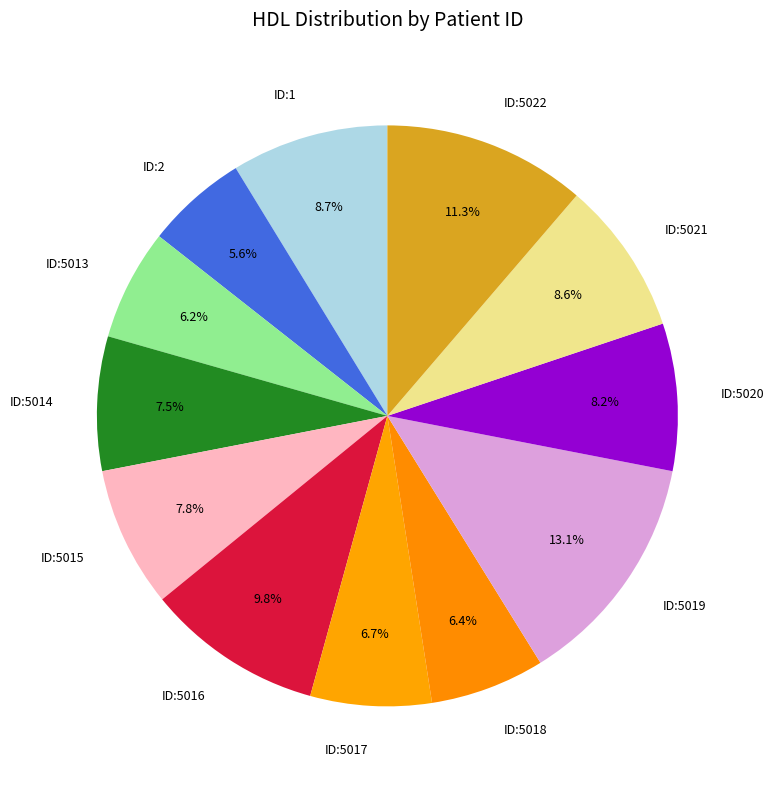

Combined, do ID:2 and ID:5019 account for over 50%?

No